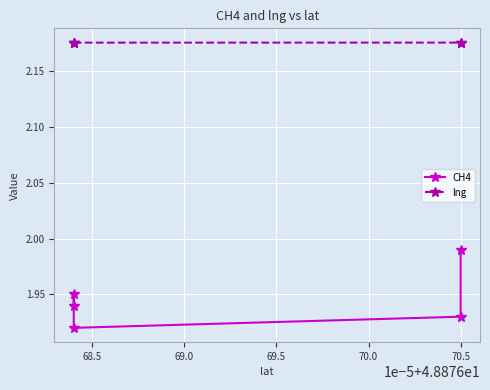

True or false: lng has more than 1 points higher than both neighbors.

False